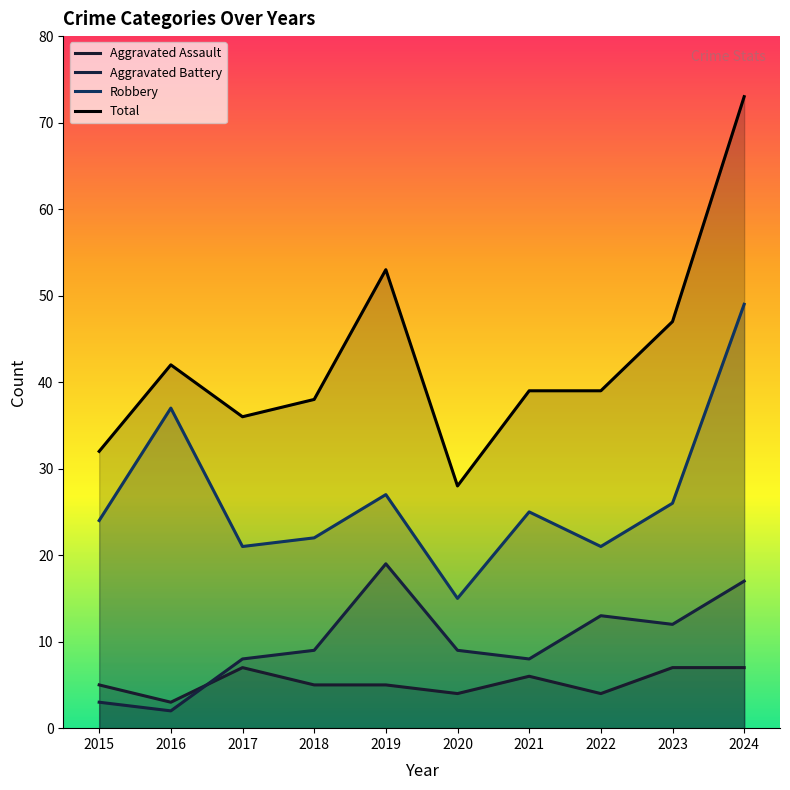

What is the maximum value shown in the chart?

73